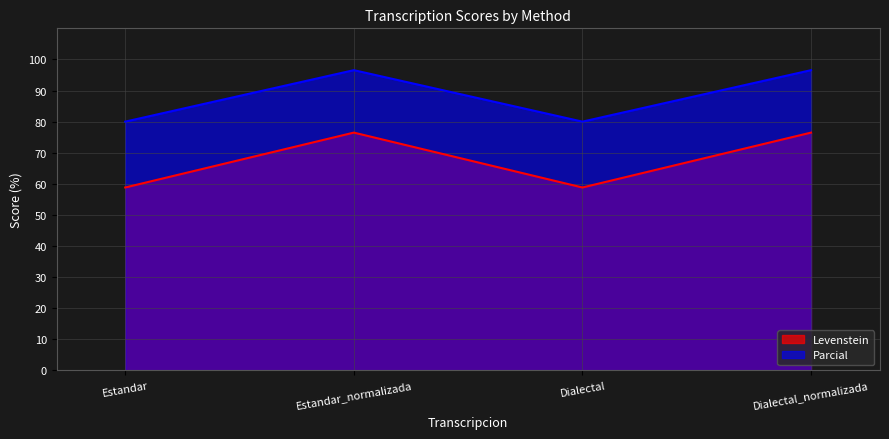

Which series has the widest spread of values?

Levenstein